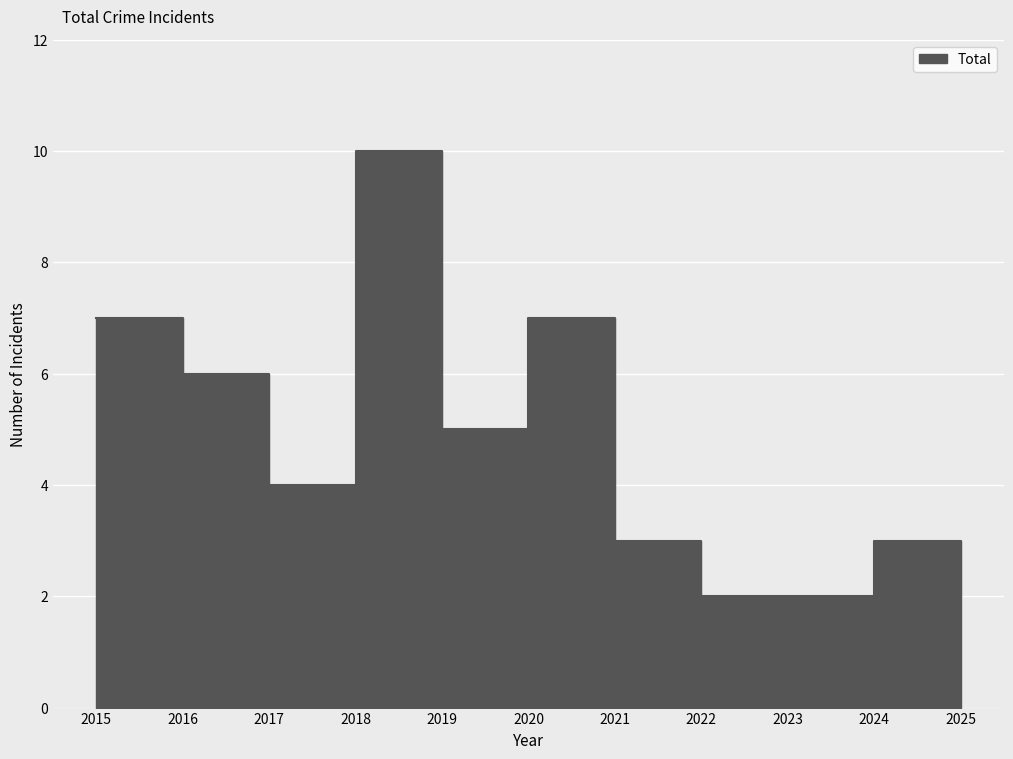

What is the change in value from 2017 to 2024?

-1